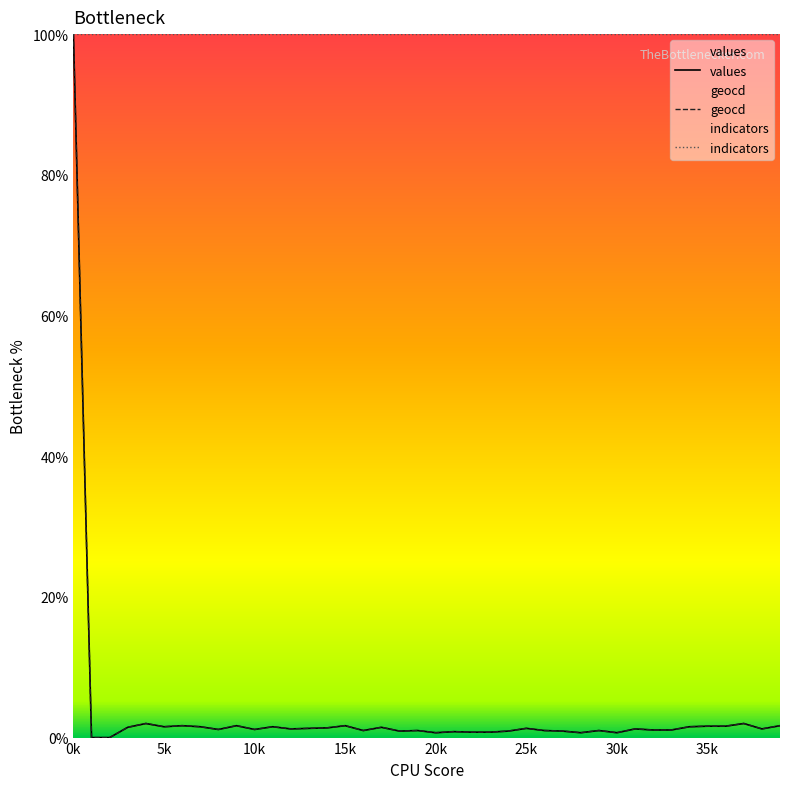

At which category is the sum across all series the highest?

0k